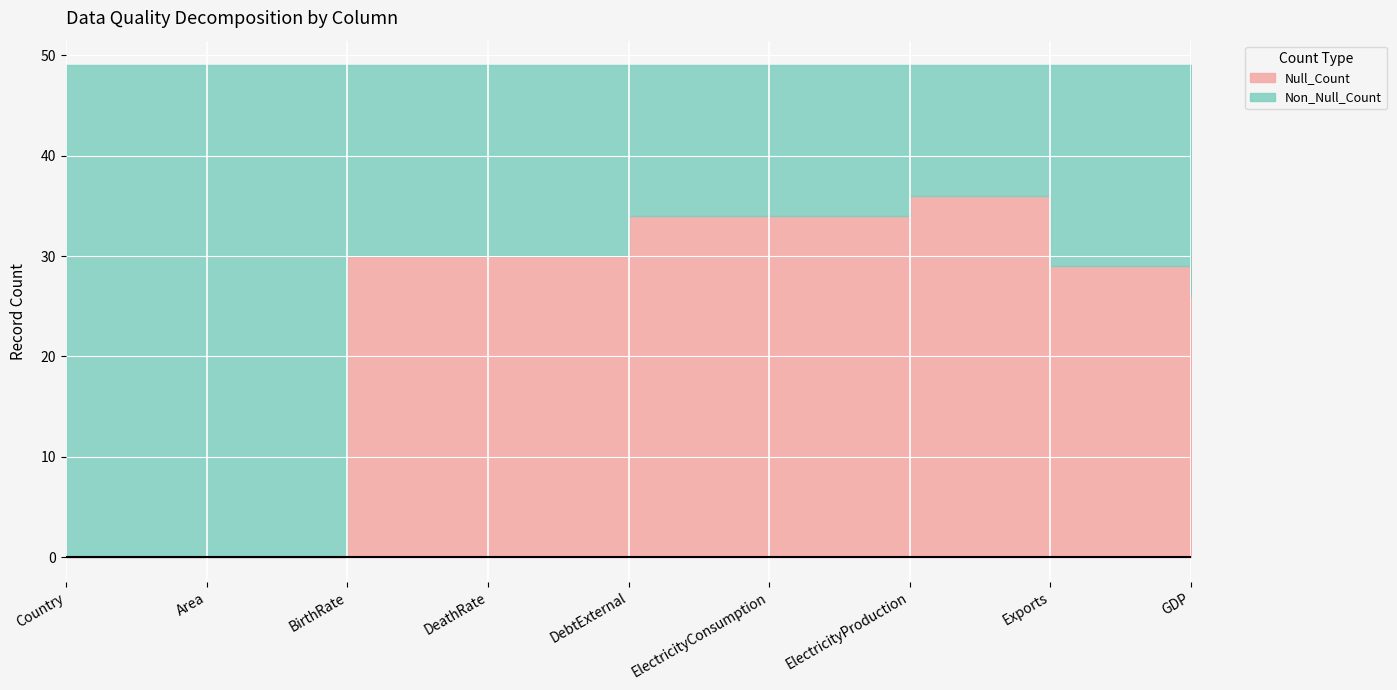

What is the label of the 5th point from the left?

DebtExternal